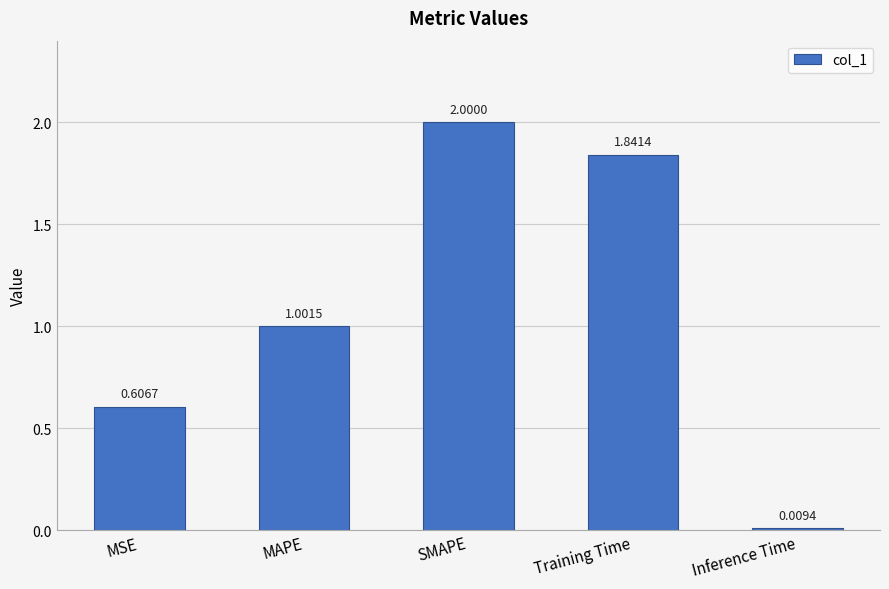

How many data points are less than 1?

2